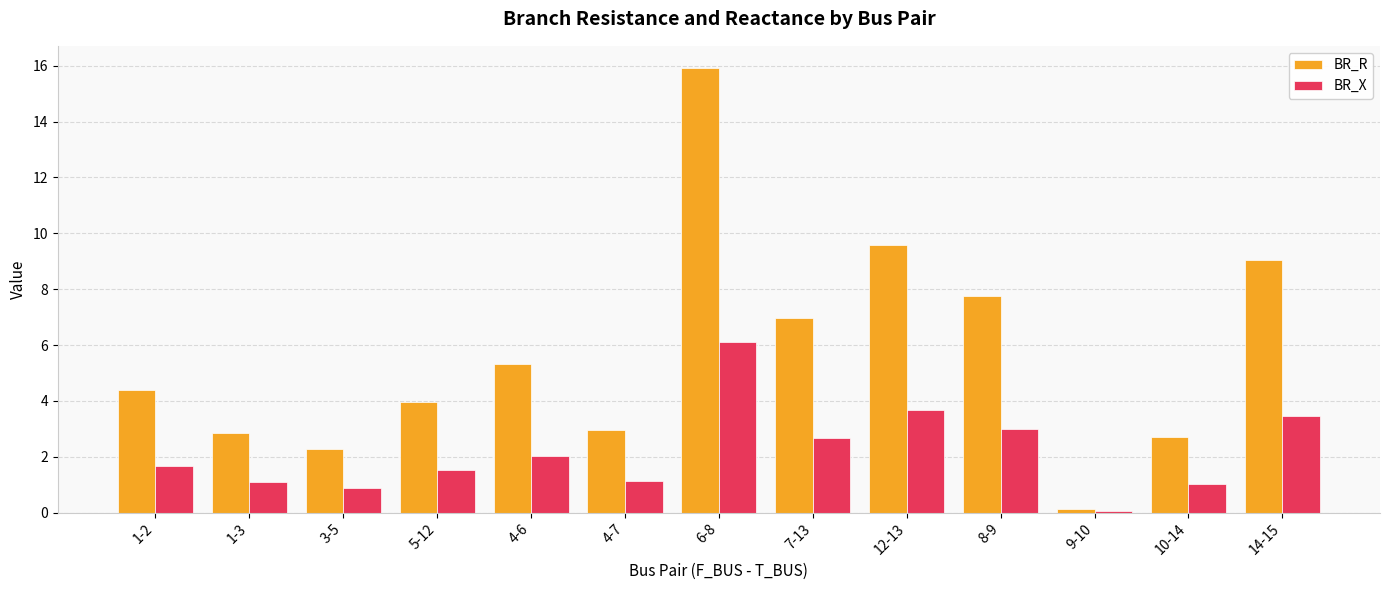

The value of BR_R at 8-9 is 3.2. True or false?

False